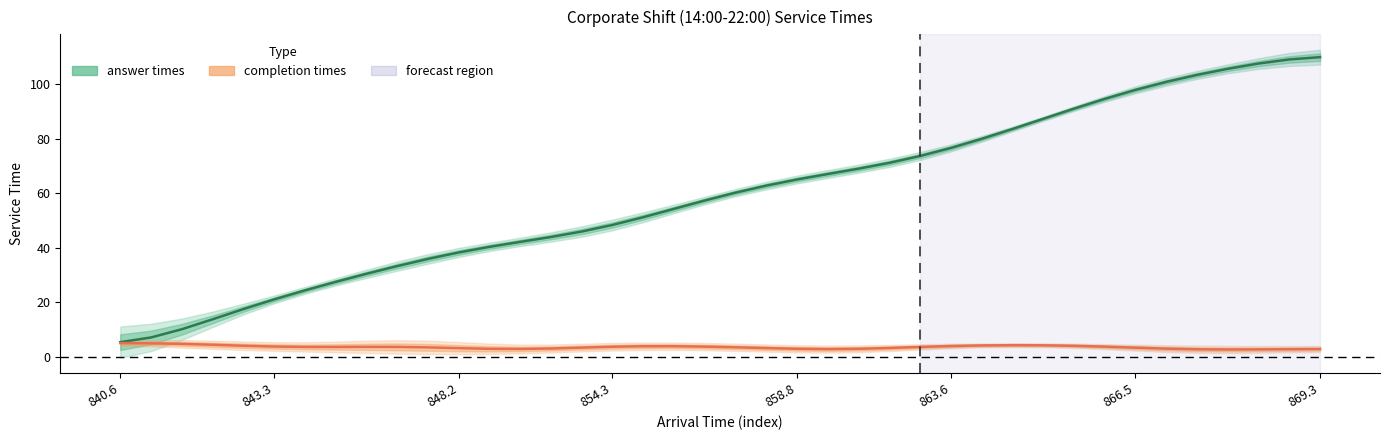

Reading left to right, what are all the values shown in this chart?

answer times: 5.4	7.2	10.2	13.8	17.6	21.1	24.4	27.6	30.5	33.3	36.0	38.3	40.4	42.2	44.0	46.0	48.4	51.3	54.3	57.4	60.3	62.9	65.1	67.1	69.1	71.2	73.7	76.7	80.0	83.7	87.4	91.1	94.7	98.0	100.9	103.5	105.7	107.7	109.2	110.0
completion times: 5.1	5.0	4.8	4.5	4.1	3.8	3.7	3.7	3.7	3.7	3.5	3.2	3.0	2.9	3.1	3.4	3.8	3.9	3.9	3.8	3.6	3.3	3.0	2.9	3.0	3.3	3.7	4.0	4.2	4.3	4.3	4.1	3.8	3.4	3.1	2.8	2.7	2.8	2.9	2.9